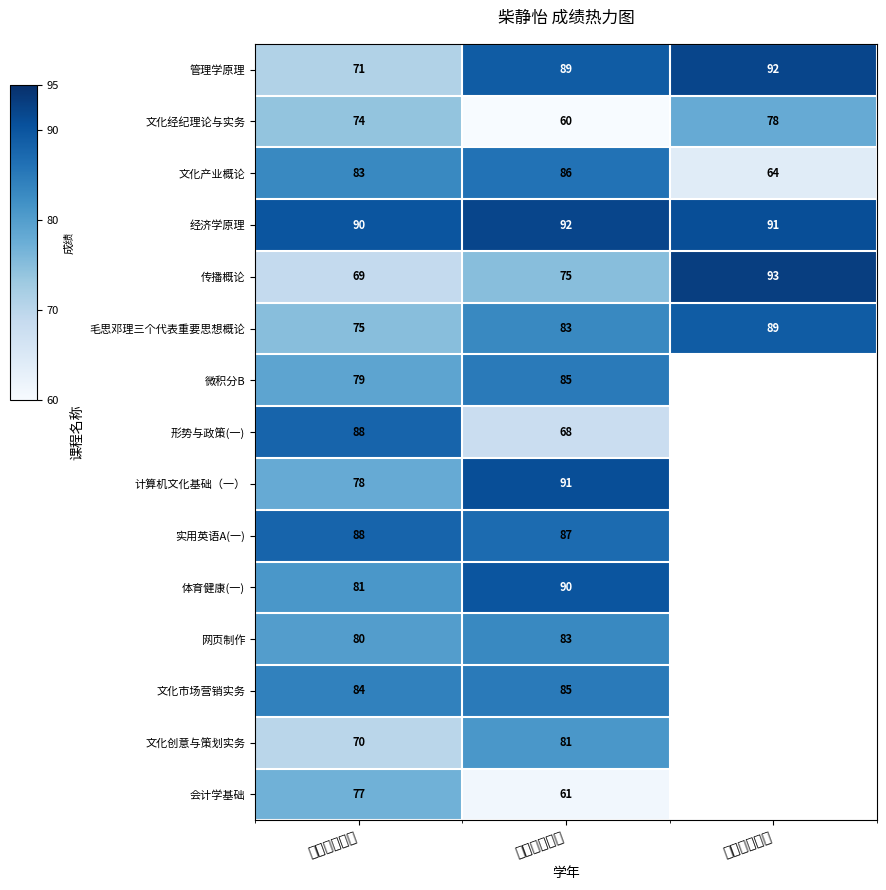

List the labels in order of 文化经纪理论与实务 value, largest first.

第三学年课程, 第一学年课程, 第二学年课程